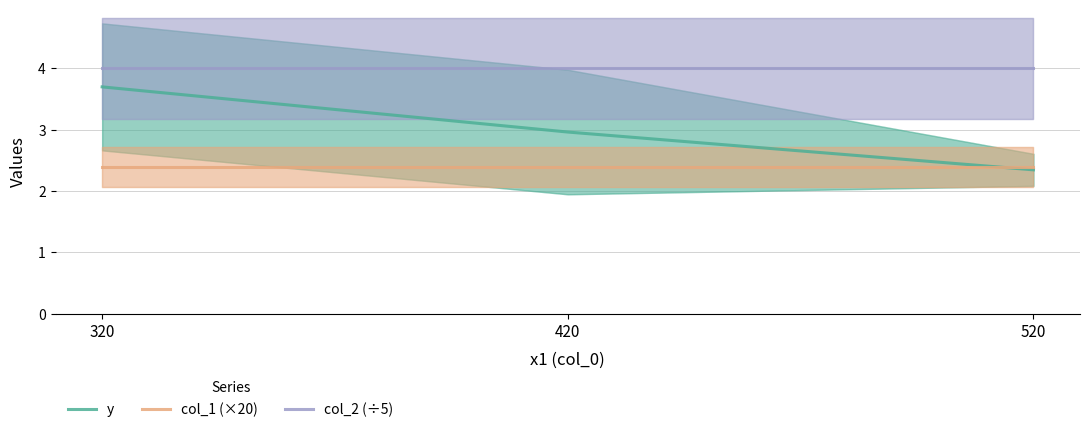

Rank the series by their average value, from lowest to highest.

col_1 (×20), y, col_2 (÷5)